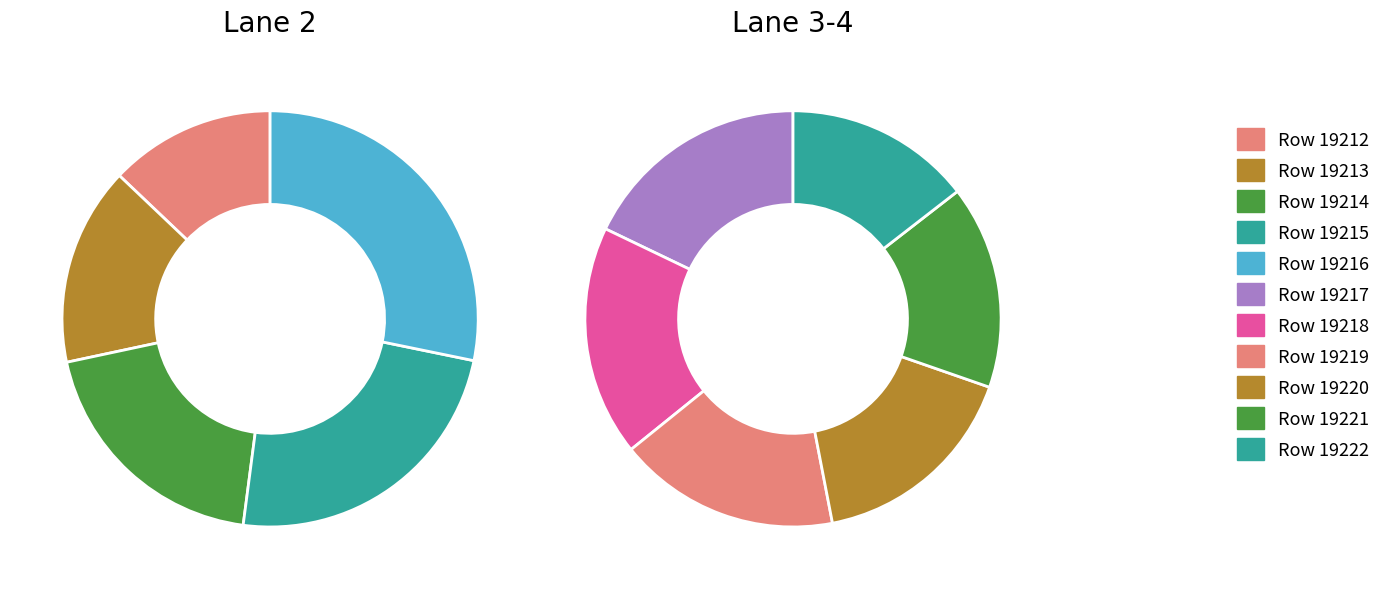

Which slice is the smallest?

19212